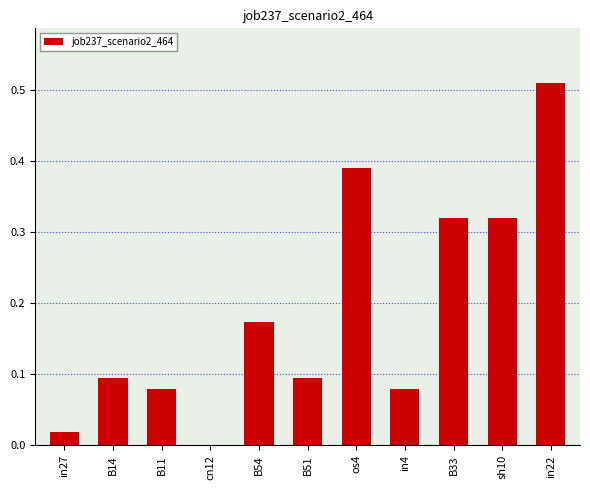

Between sh10 and B51, which is larger?

sh10